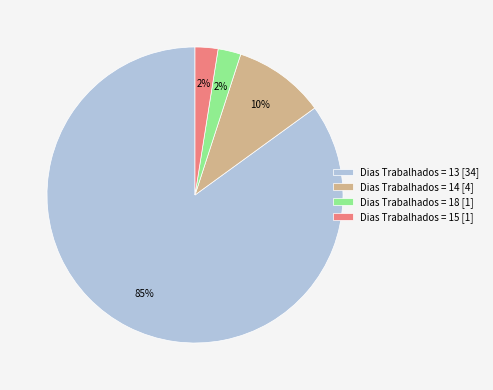

The Dias Trabalhados = 15 [1] slice represents 16% of the pie. True or false?

False